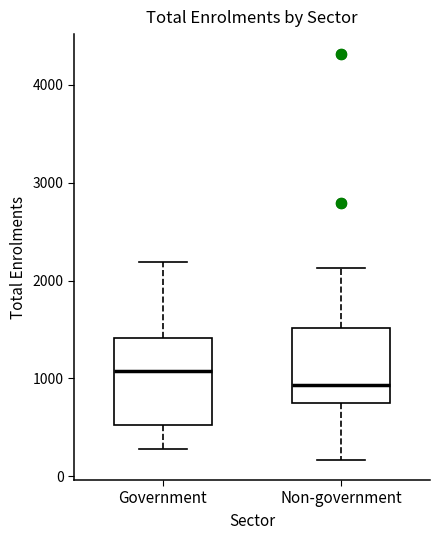

Which box has the lowest median line?

Non-government